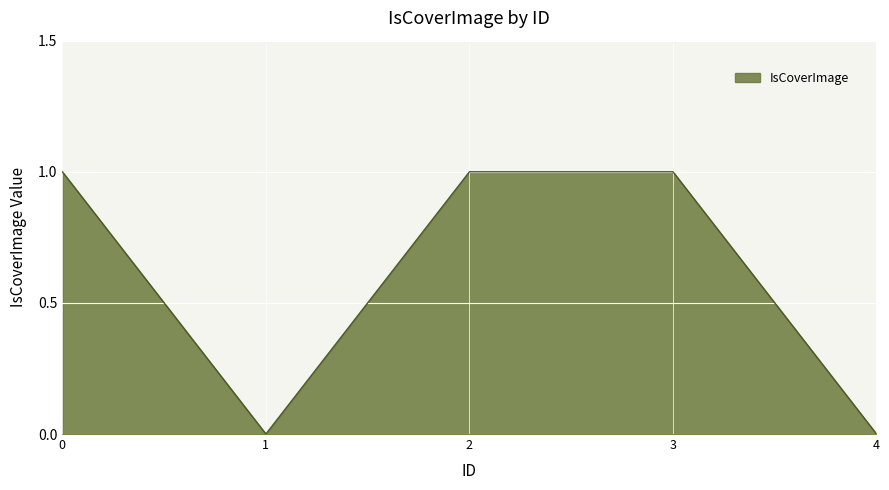

Reading right to left, extract all data points from this chart.

4=0	3=1	2=1	1=0	0=1